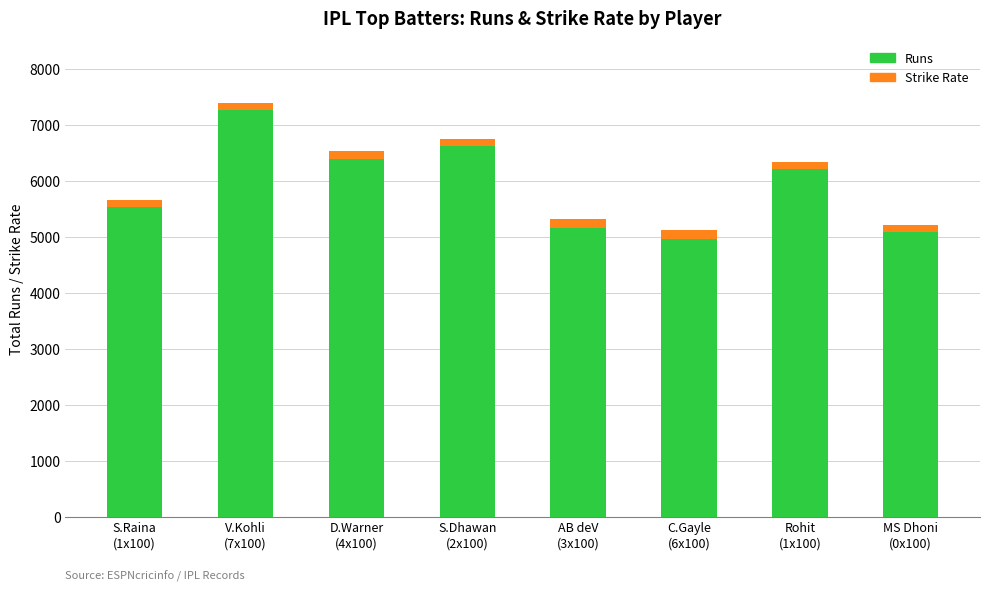

What is the maximum value for Runs?

7263.0